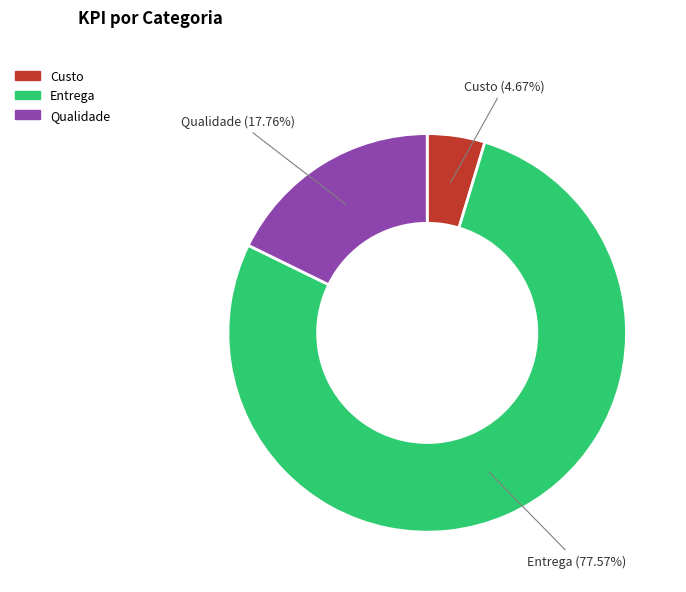

The Entrega slice represents 84% of the pie. True or false?

False